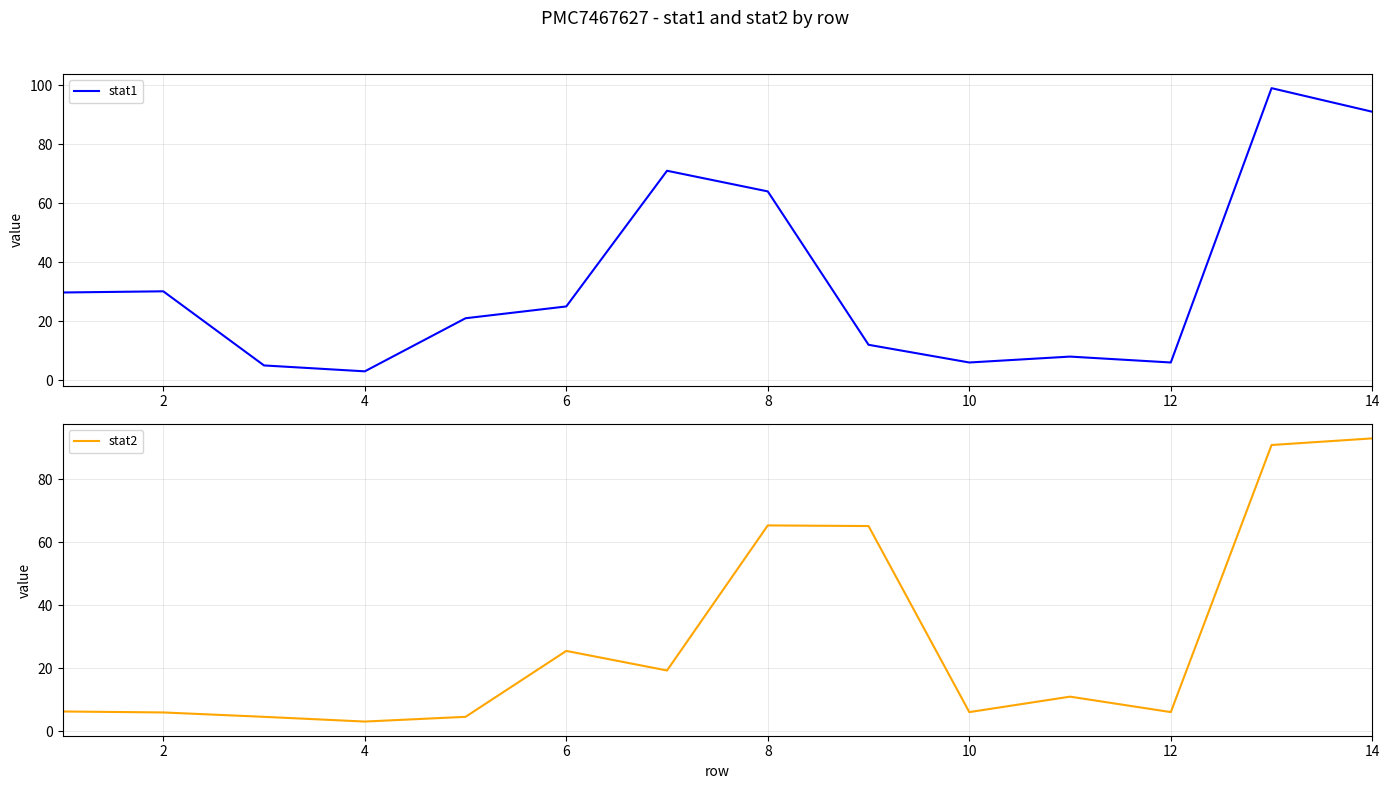

List the series in order of their peak value, lowest first.

stat2, stat1